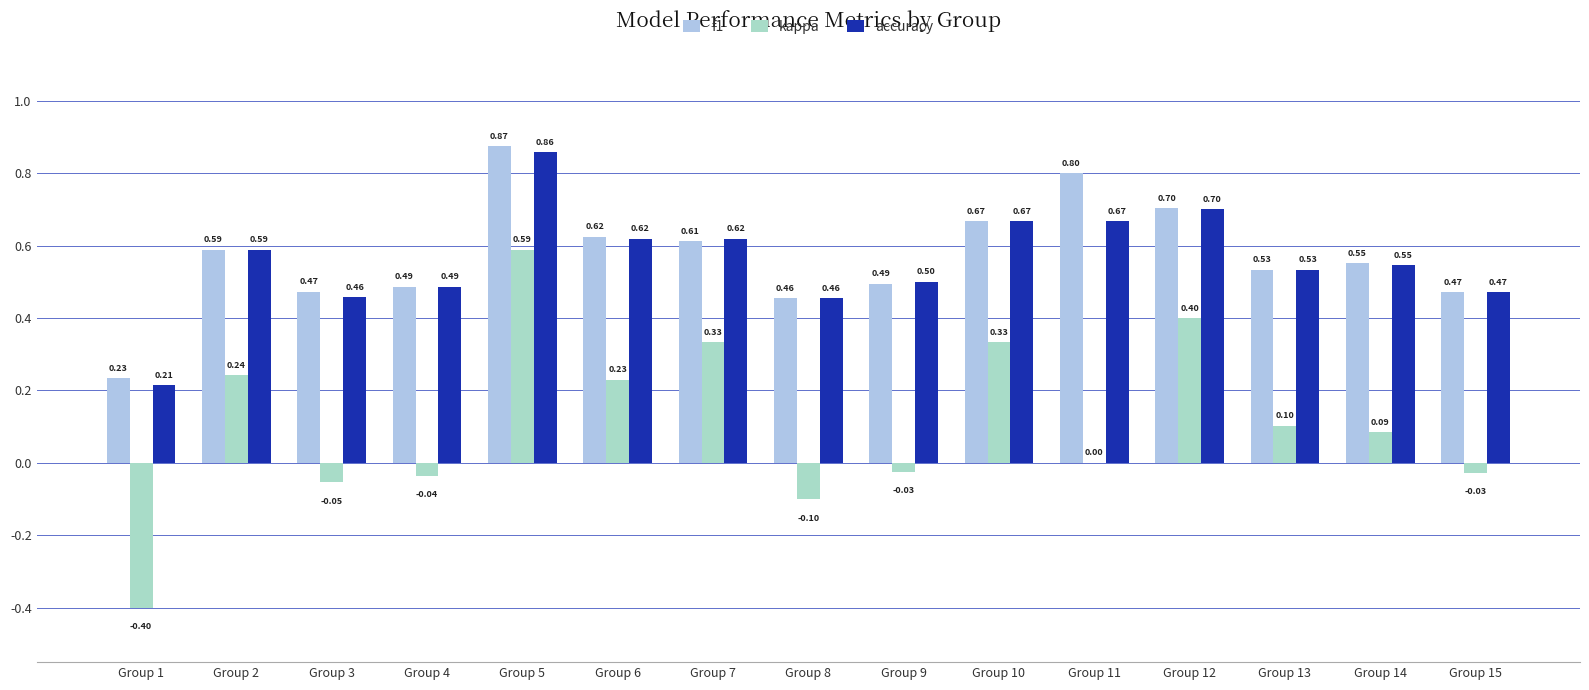

What is the difference between the second highest and second lowest values in the f1 series?

0.3